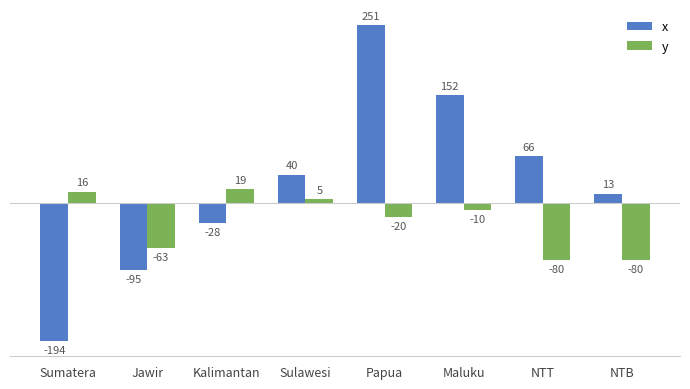

At which category does the chart reach its minimum across all series?

Sumatera